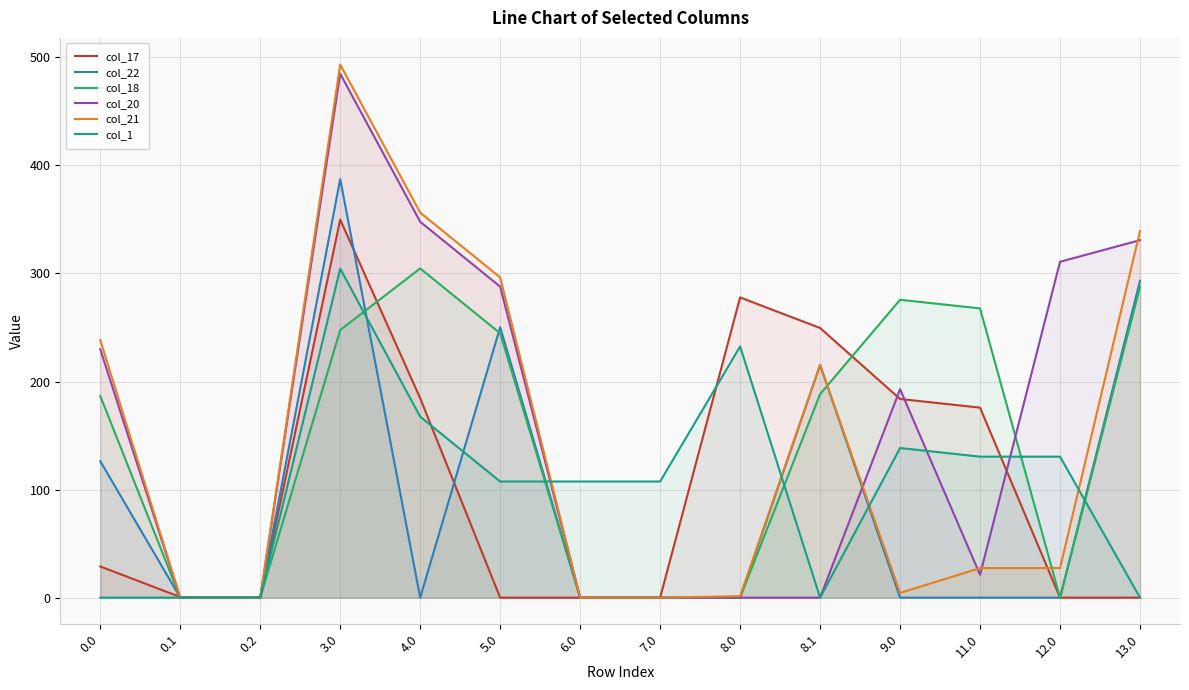

True or false: col_22 has more than 2 interior local peaks.

True